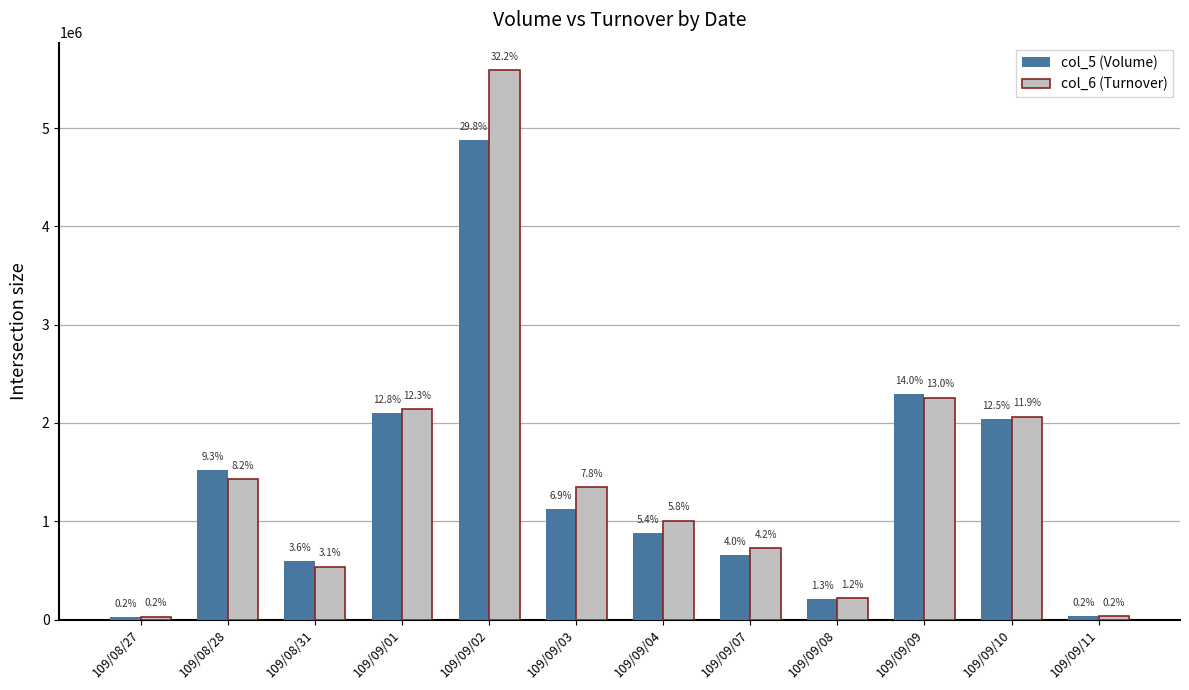

Are the bars grouped side by side (vs. stacked)?

Yes